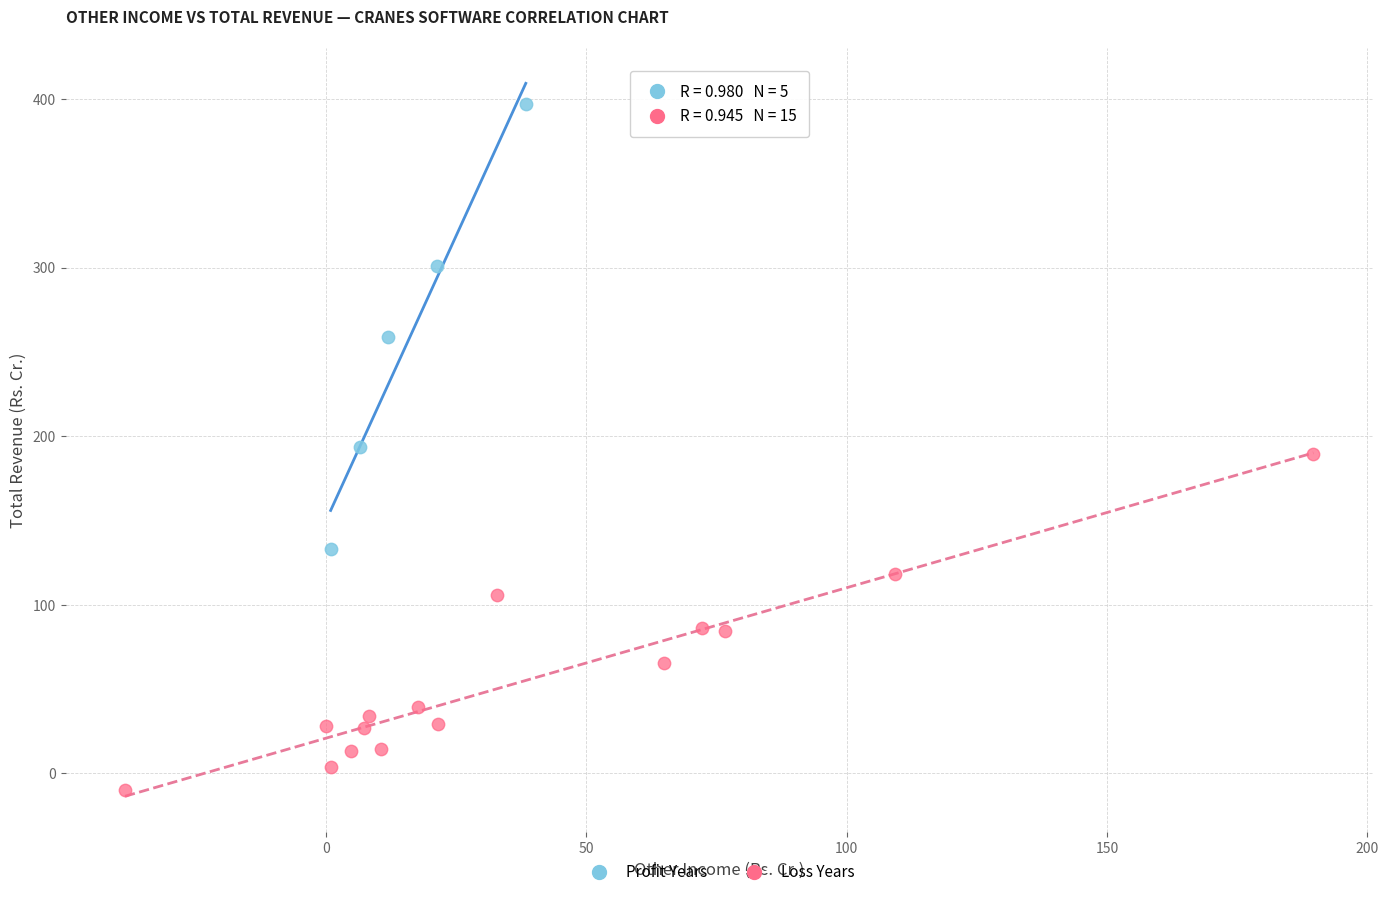

Which series reaches the minimum Y coordinate?

Loss Years